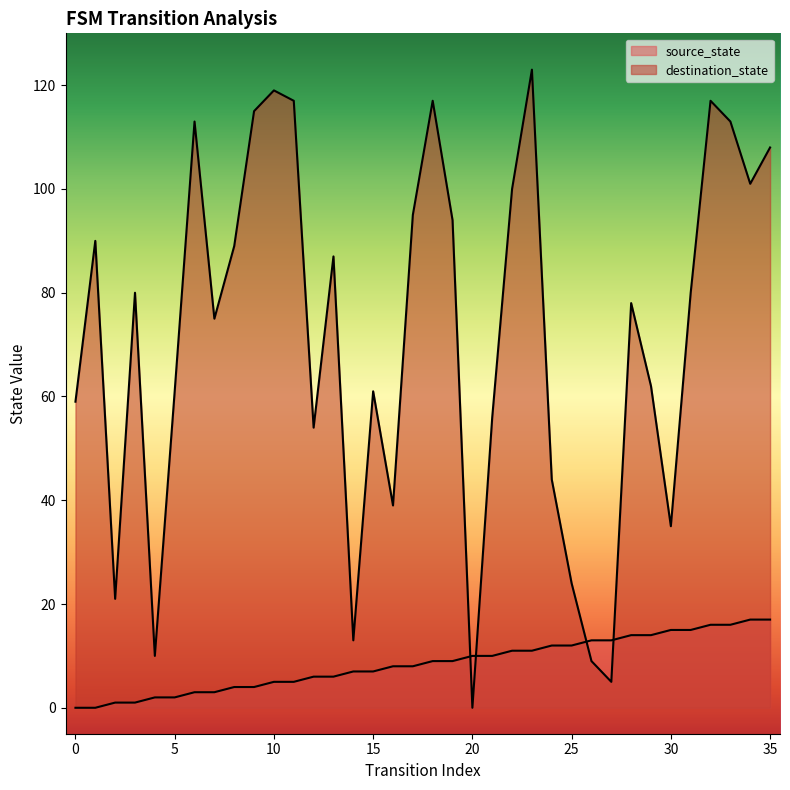

Does the chart display data point markers on the line(s)?

No